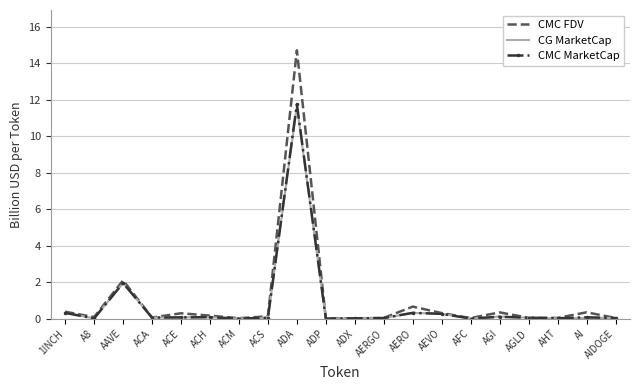

What position from the right is AGLD?

4